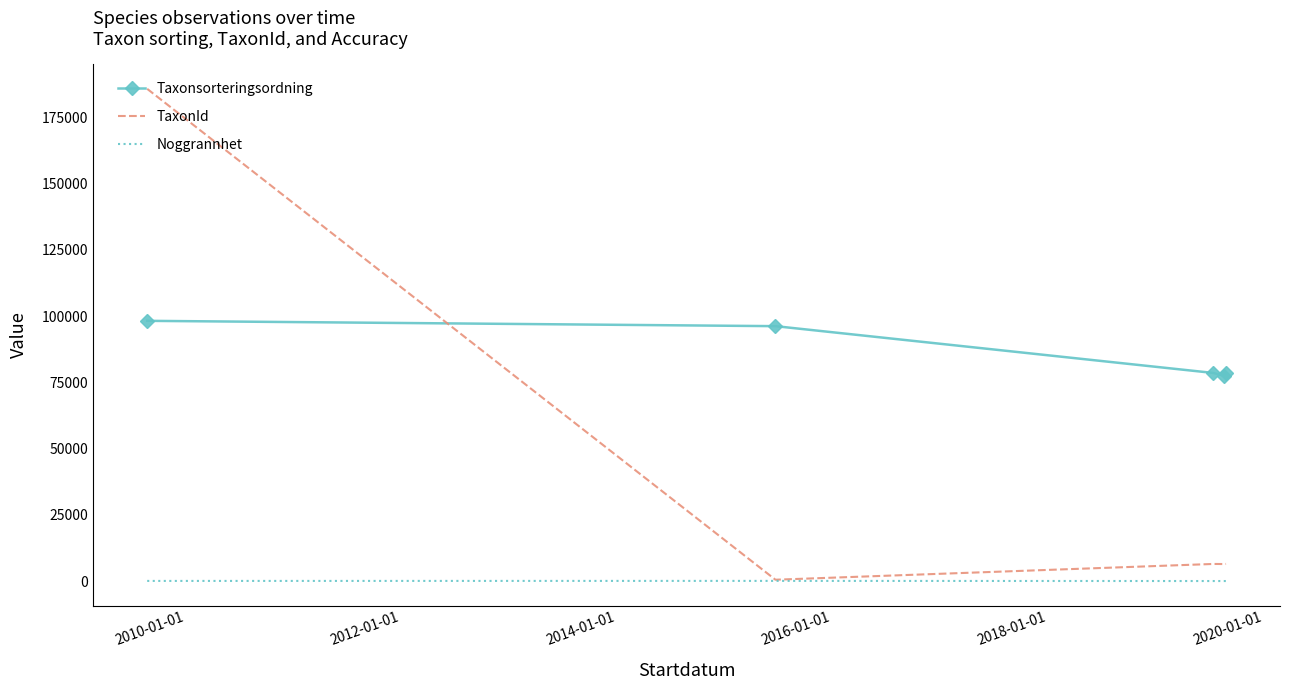

Rank the series by their average value, from highest to lowest.

Taxonsorteringsordning, TaxonId, Noggrannhet